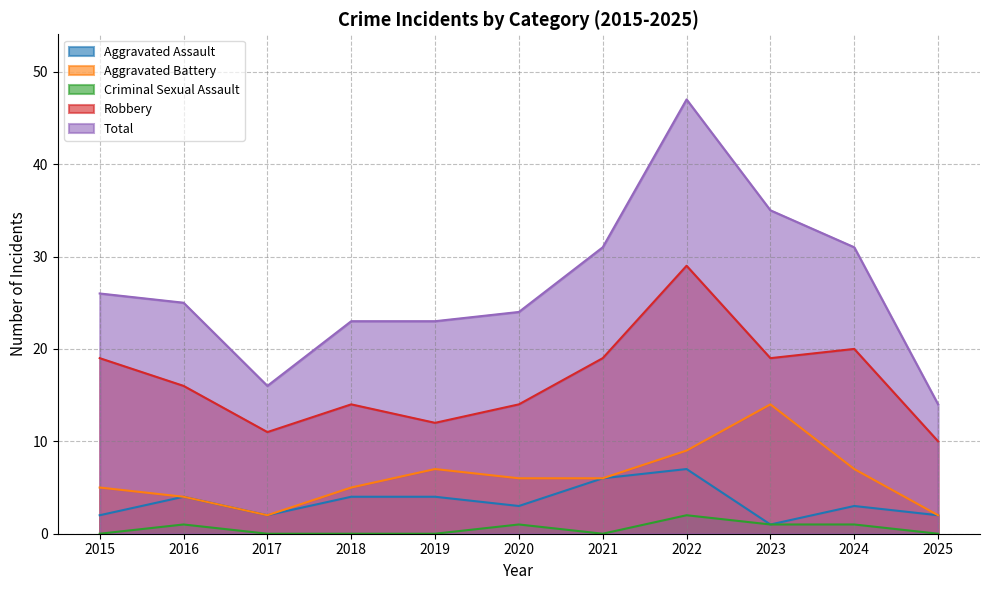

Where does the Aggravated Battery series first go above 6?

2019